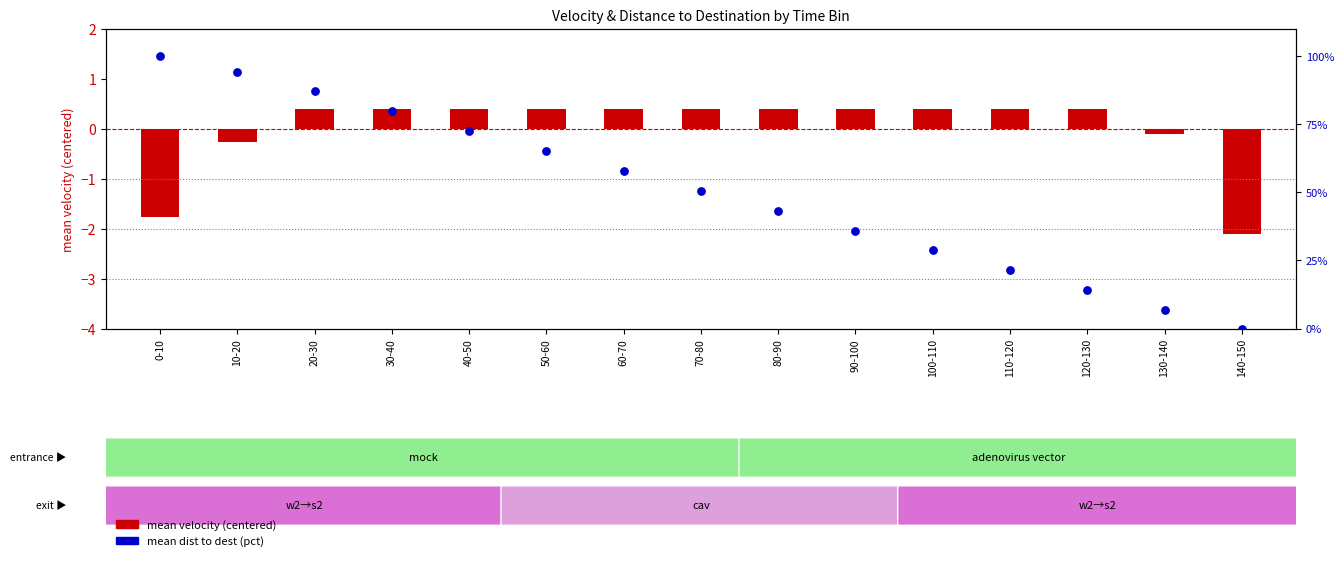

At which category is the sum across all series the highest?

0-10